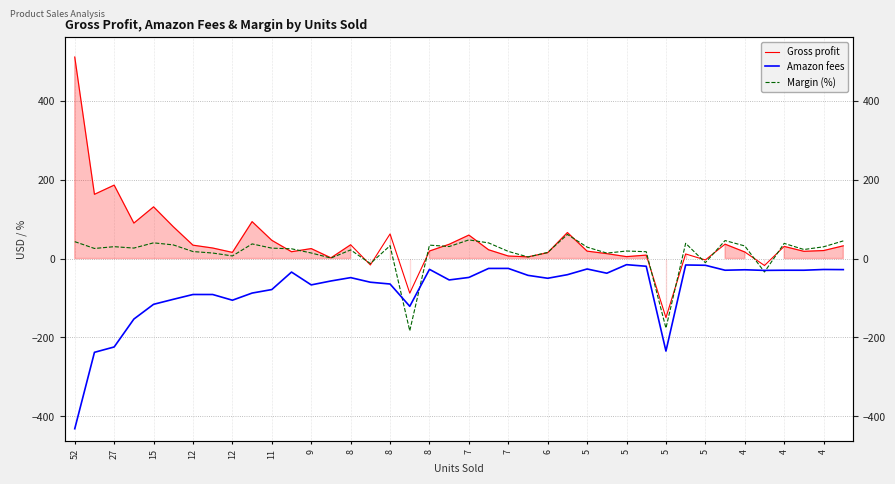

How many lines are shown in the chart?

3